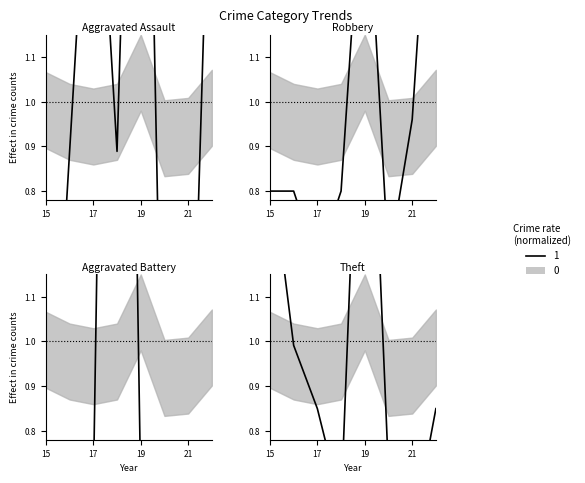

Which series has the largest range (max minus min)?

Aggravated Battery